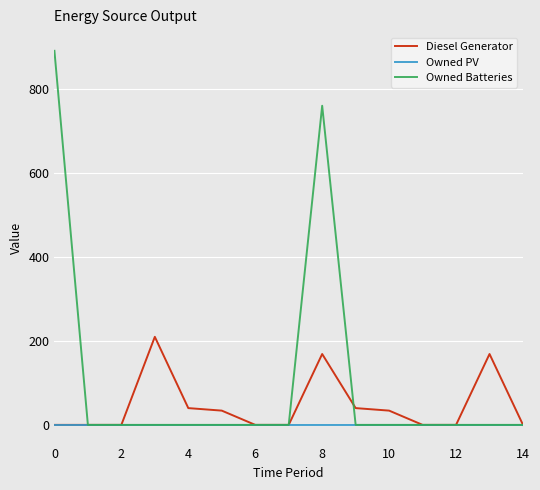

Rank the series by their maximum value, from lowest to highest.

Owned PV, Diesel Generator, Owned Batteries